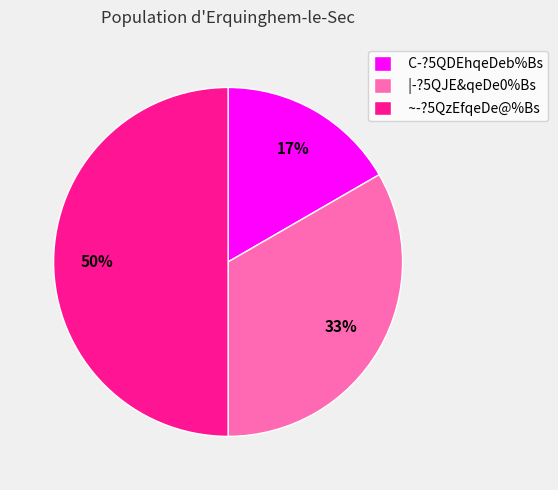

To the nearest percent, what is the combined percentage of C-?5QDEhqeDeb%Bs and ~-?5QzEfqeDe@%Bs?

67%